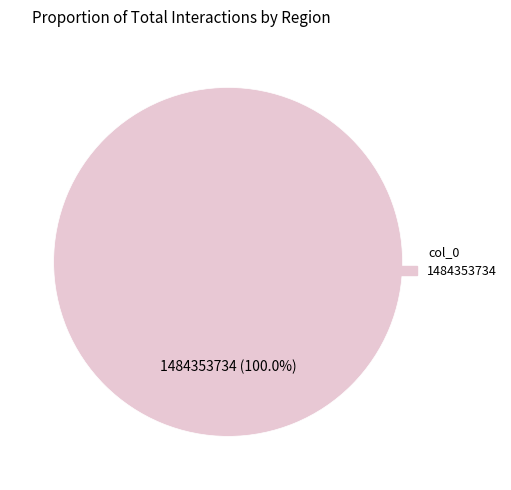

Is there any slice that represents more than half of the pie?

Yes